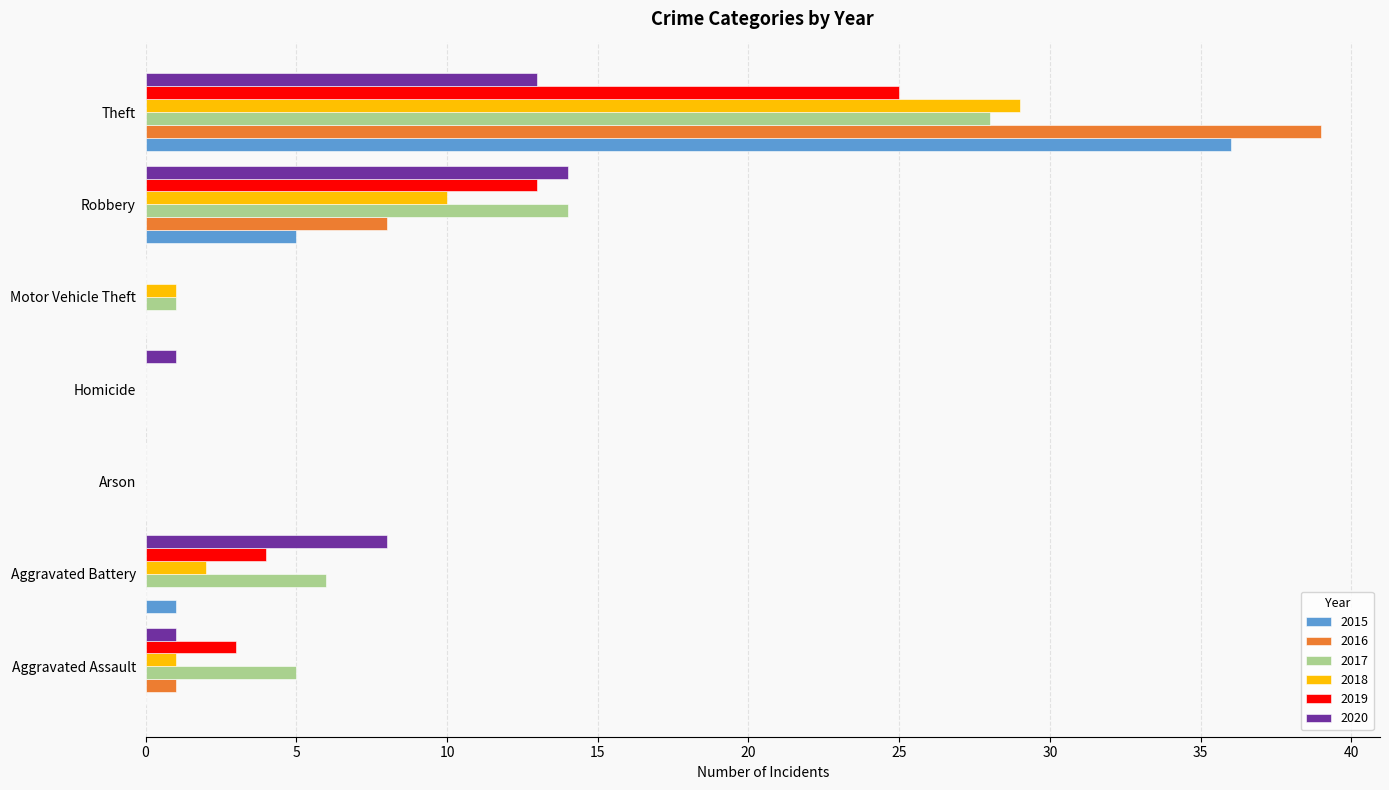

At which label is 2019 closest to 12?

Robbery